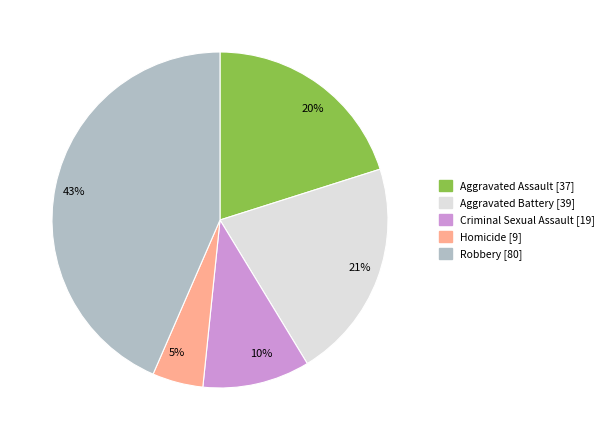

To the nearest percent, what is the difference between the 5% and 21% slice percentages?

16%